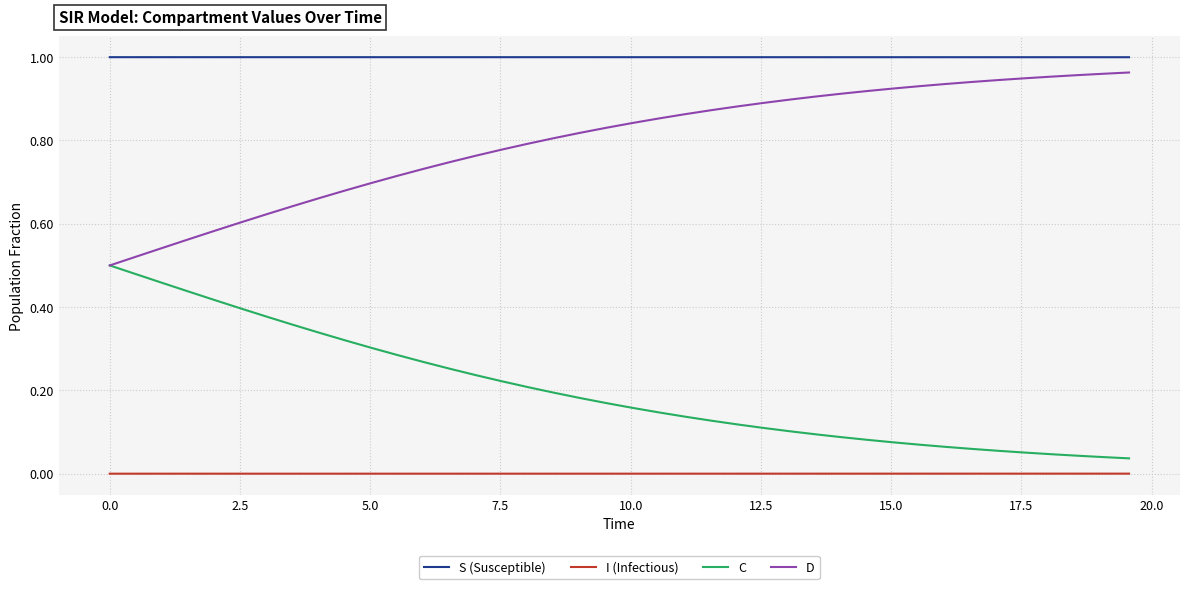

Which series has the largest total across all categories?

S (Susceptible)